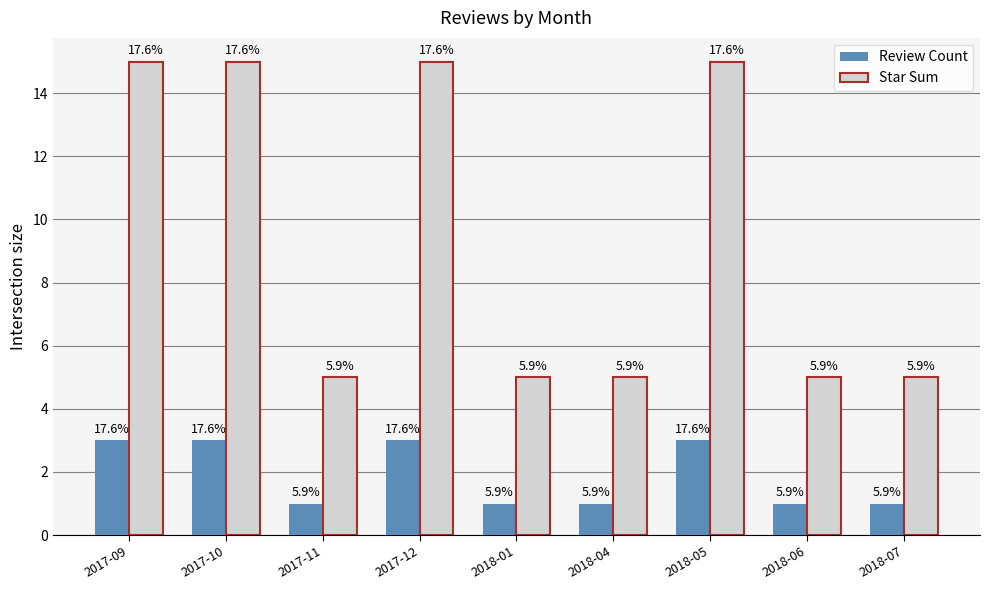

What is the spread (max minus min) of values at 2018-01?

4